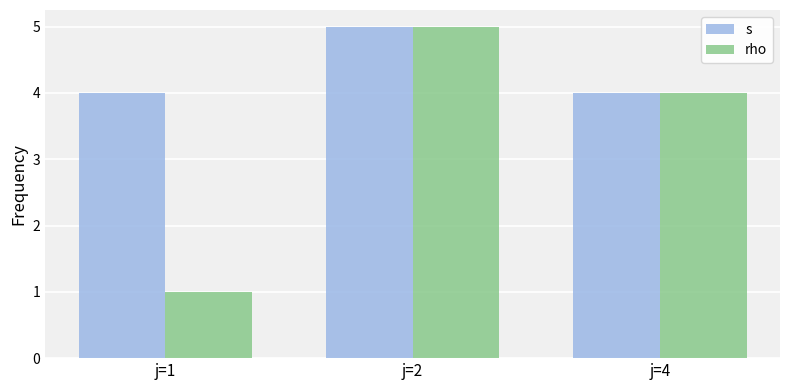

How many bars are there in total?

6